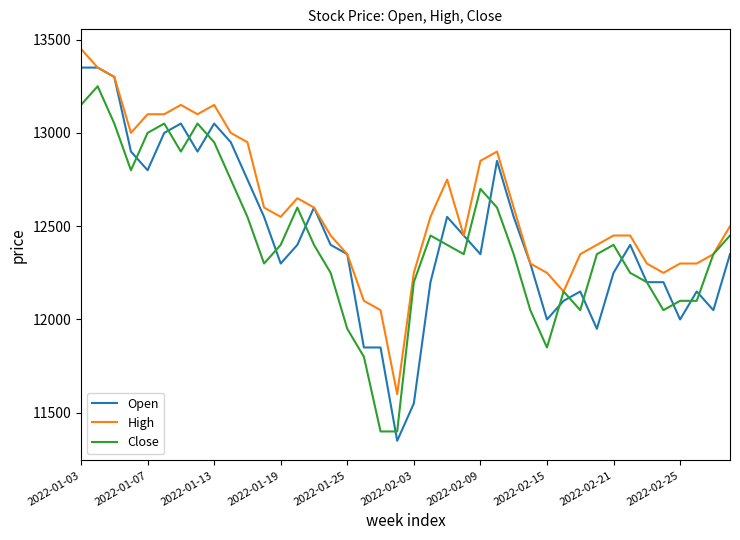

What is the lowest value of the Close series?

11400